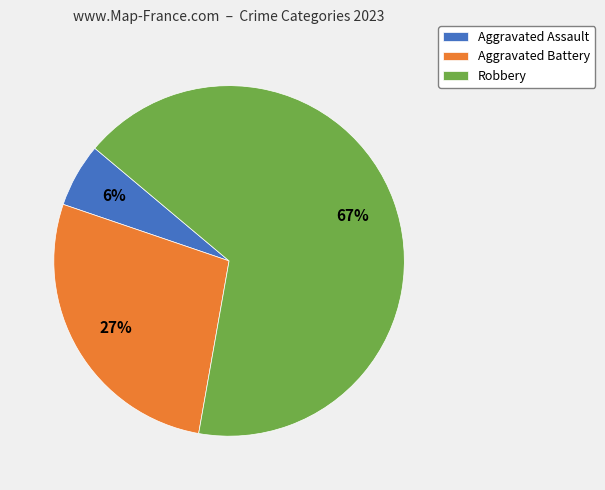

Do Aggravated Assault and Robbery together represent more than half of the pie?

Yes